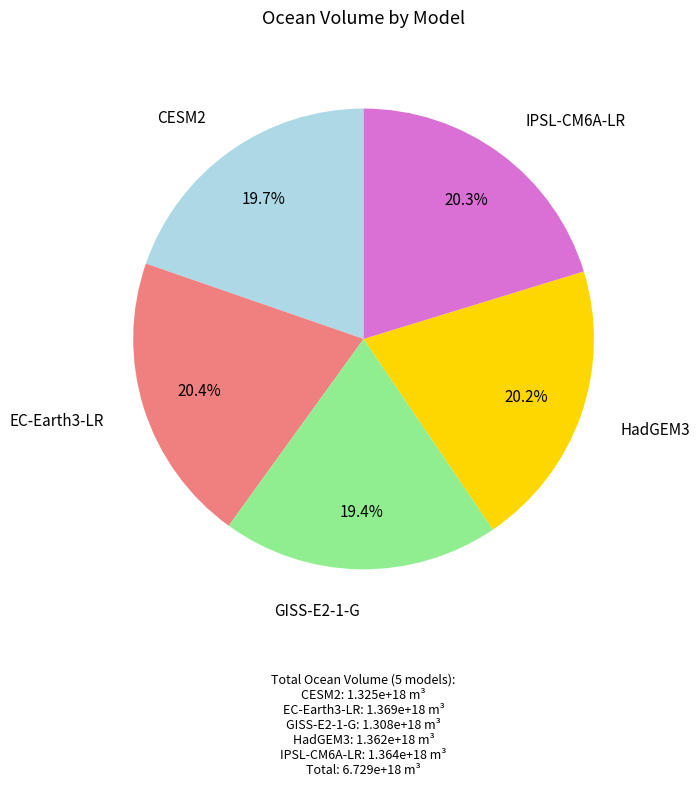

Does any single category account for the majority?

No